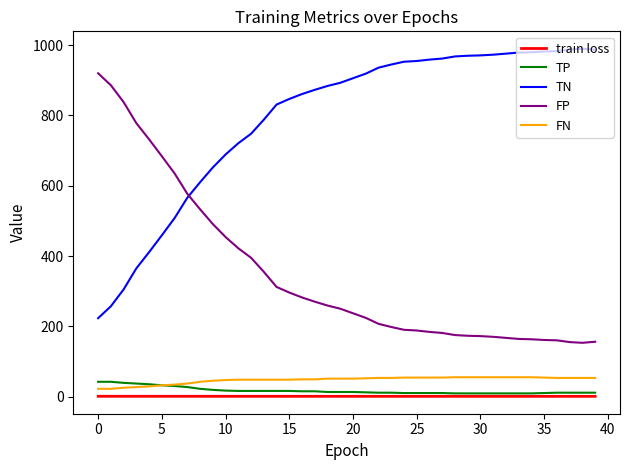

True or false: train loss and FP cross at least once.

False